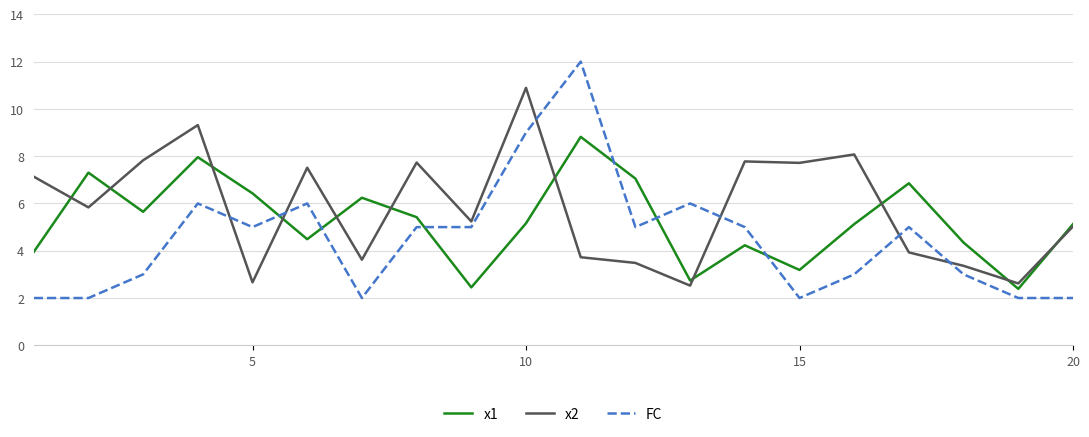

What is the lowest value of the x2 series?

2.5